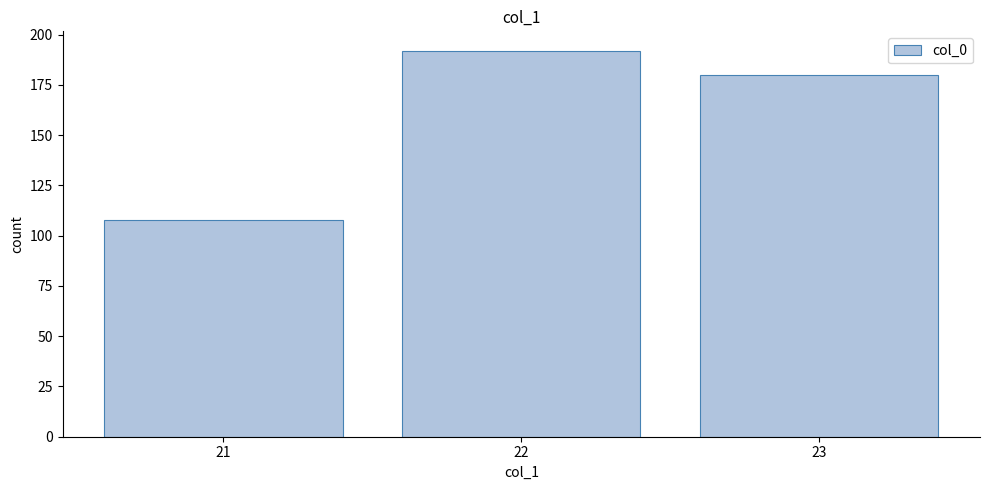

What is the average value?

160